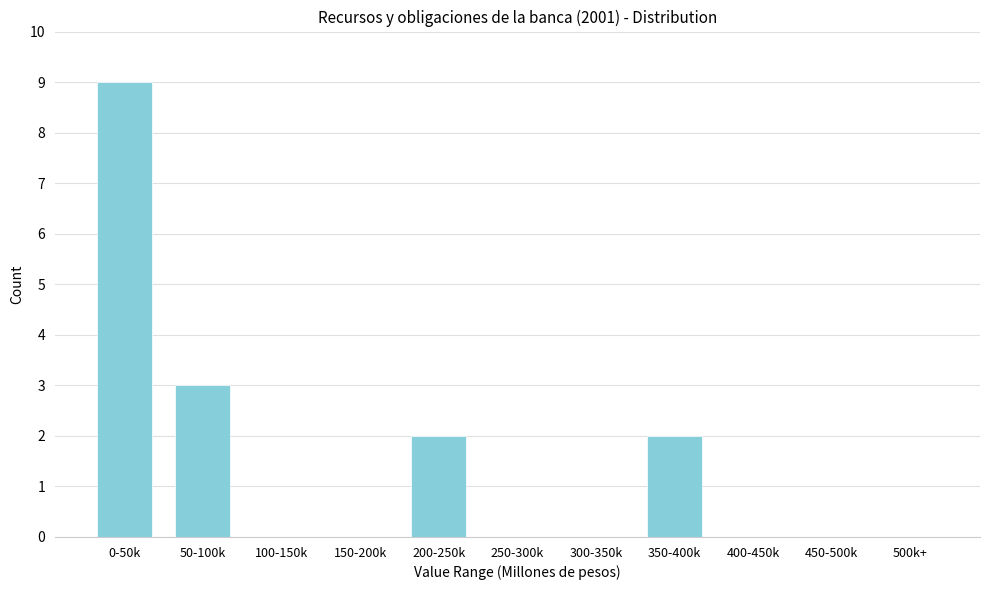

Reading left to right, list all the values displayed in this chart.

0-50k=9	50-100k=3	100-150k=0	150-200k=0	200-250k=2	250-300k=0	300-350k=0	350-400k=2	400-450k=0	450-500k=0	500k+=0